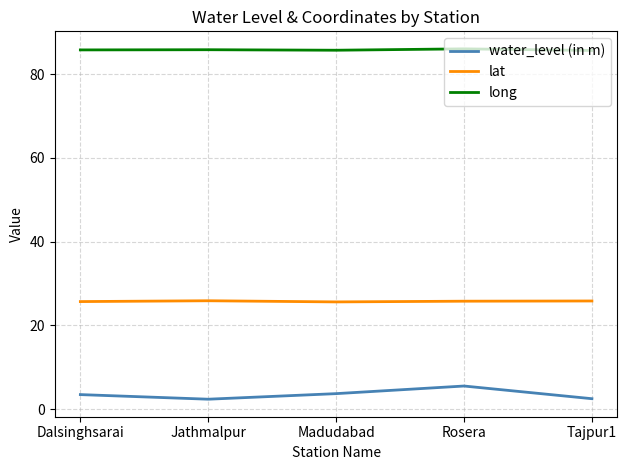

What is the approximate value of water_level (in m) at Dalsinghsarai?

3.5